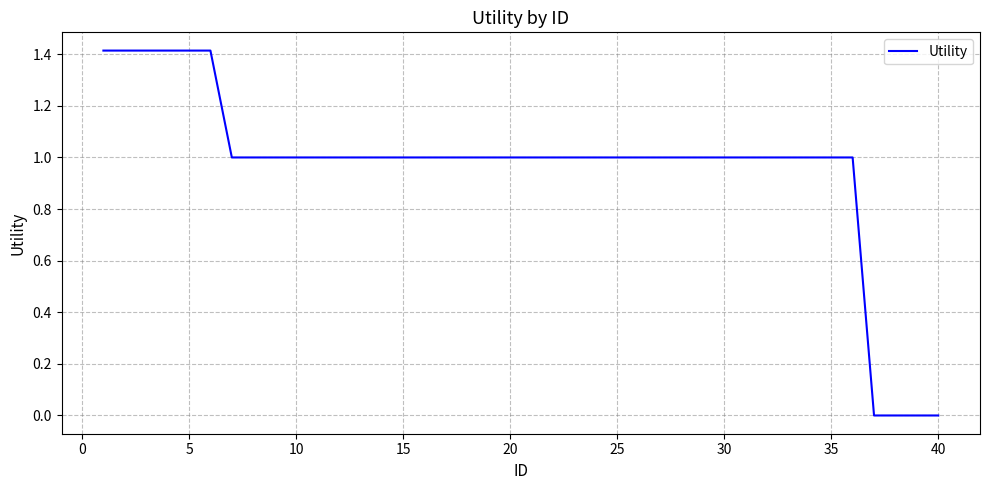

What is the greatest value displayed?

1.4